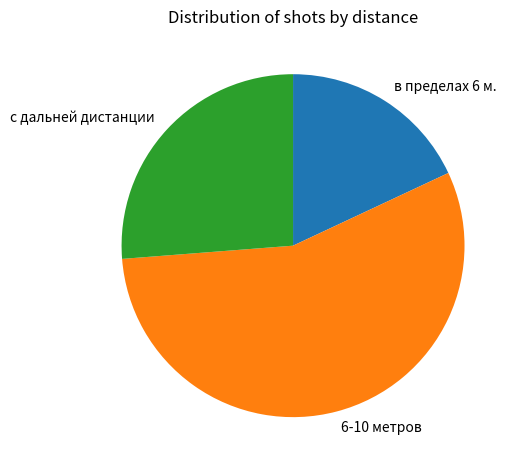

True or false: с дальней дистанции accounts for 26% of the total.

True